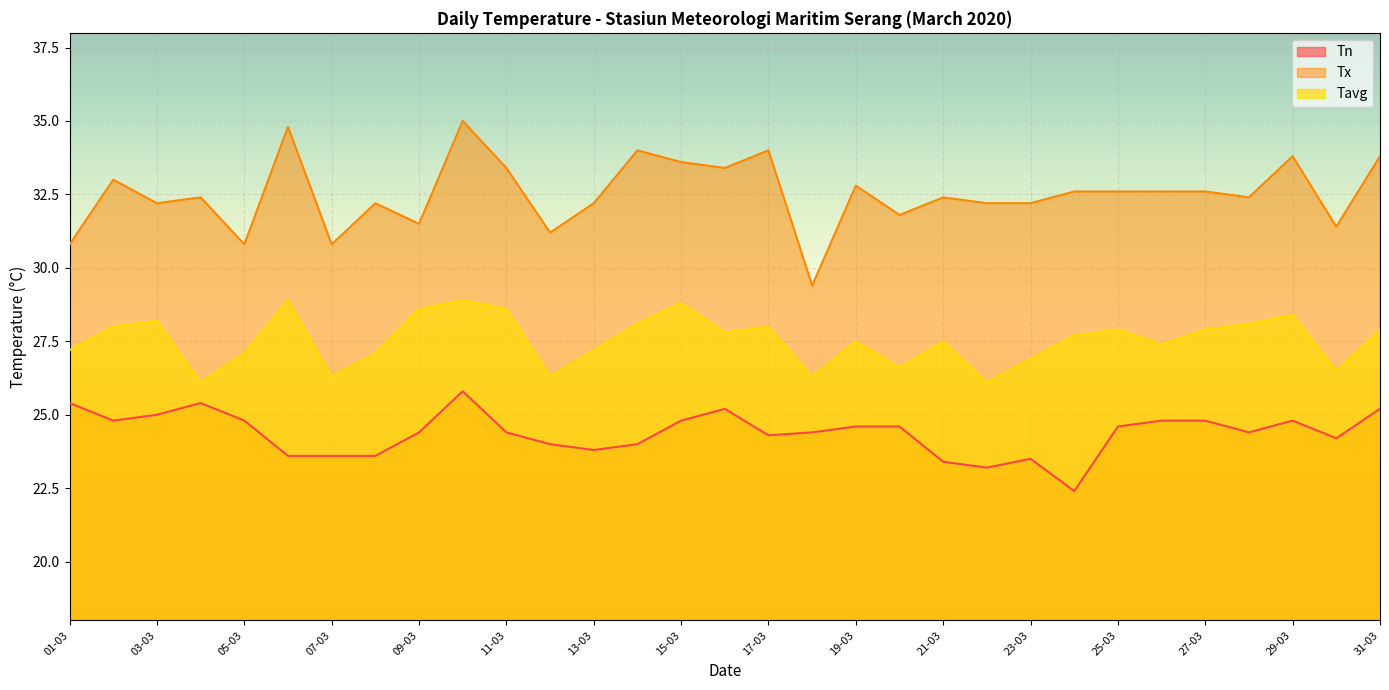

List the labels in order of Tx value, largest first.

10-03, 06-03, 14-03, 17-03, 29-03, 31-03, 15-03, 11-03, 16-03, 02-03, 19-03, 24-03, 25-03, 26-03, 27-03, 04-03, 21-03, 28-03, 03-03, 08-03, 13-03, 22-03, 23-03, 20-03, 09-03, 30-03, 12-03, 01-03, 05-03, 07-03, 18-03